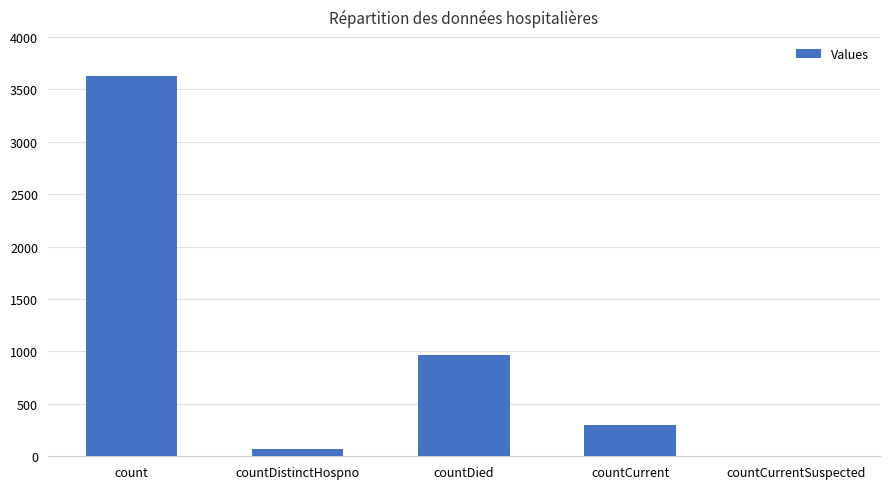

Is it true that the value at countDied is 967?

True